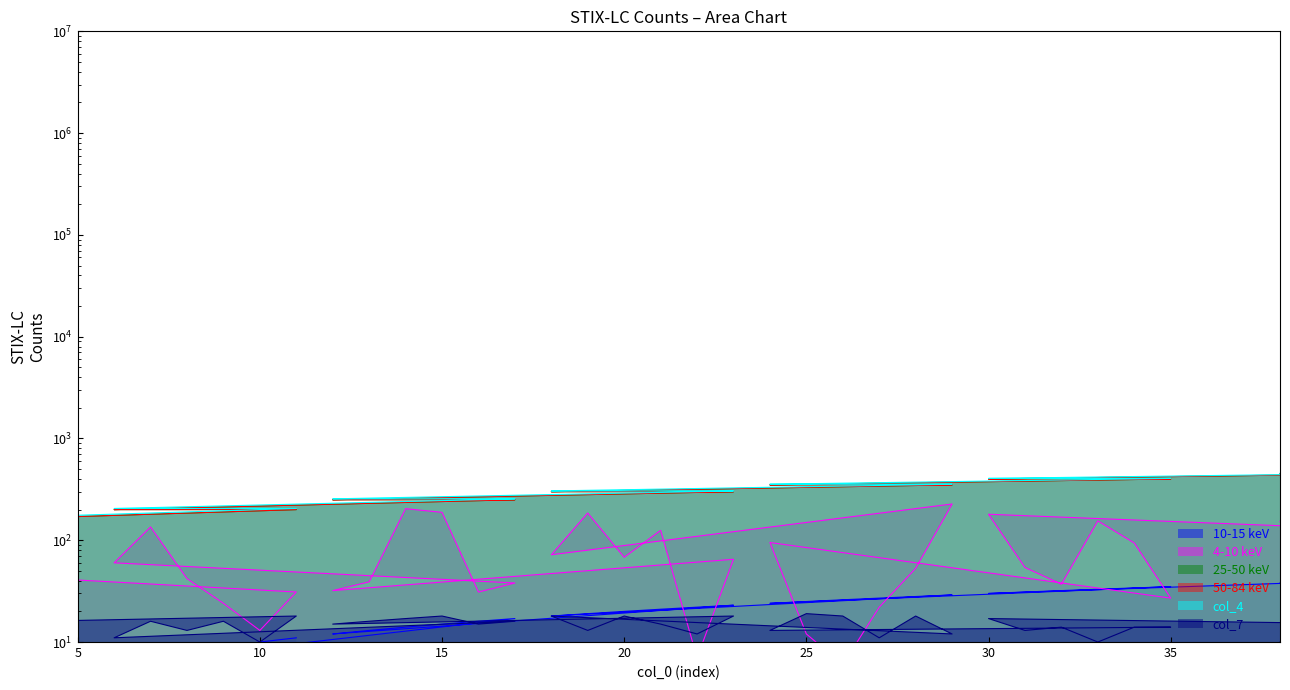

The col_7 series shows 9 at 17. True or false?

False